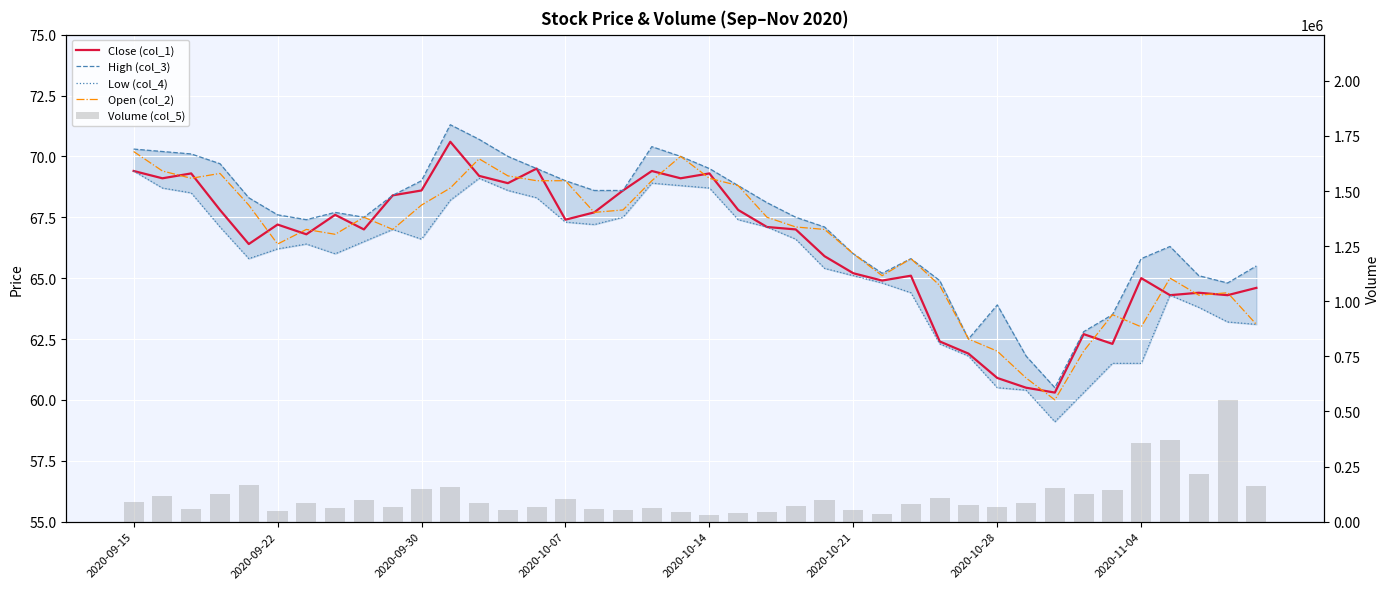

What is the spread (max minus min) of values at 28?

108638.7